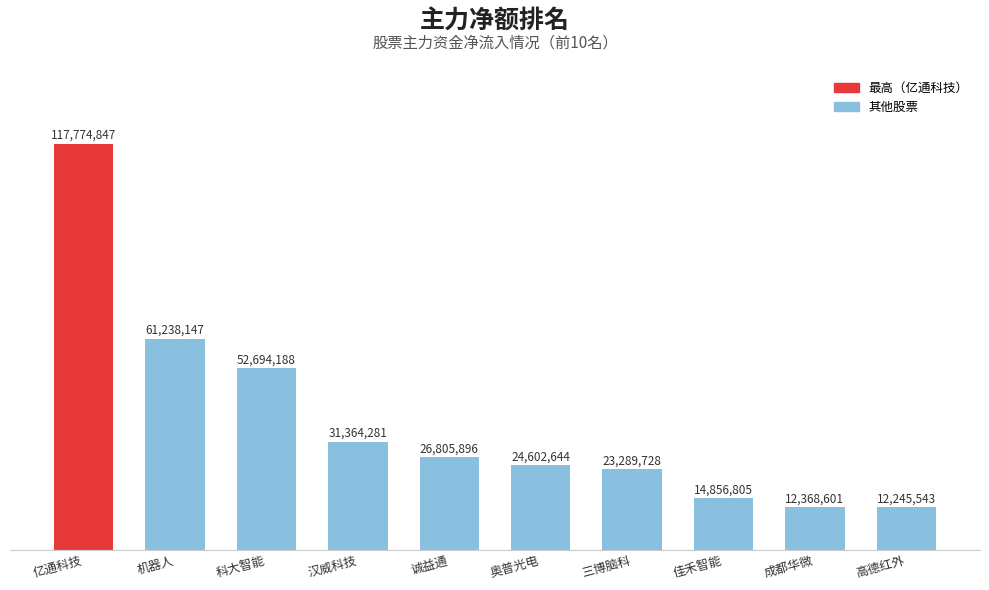

Are the bars horizontal?

No